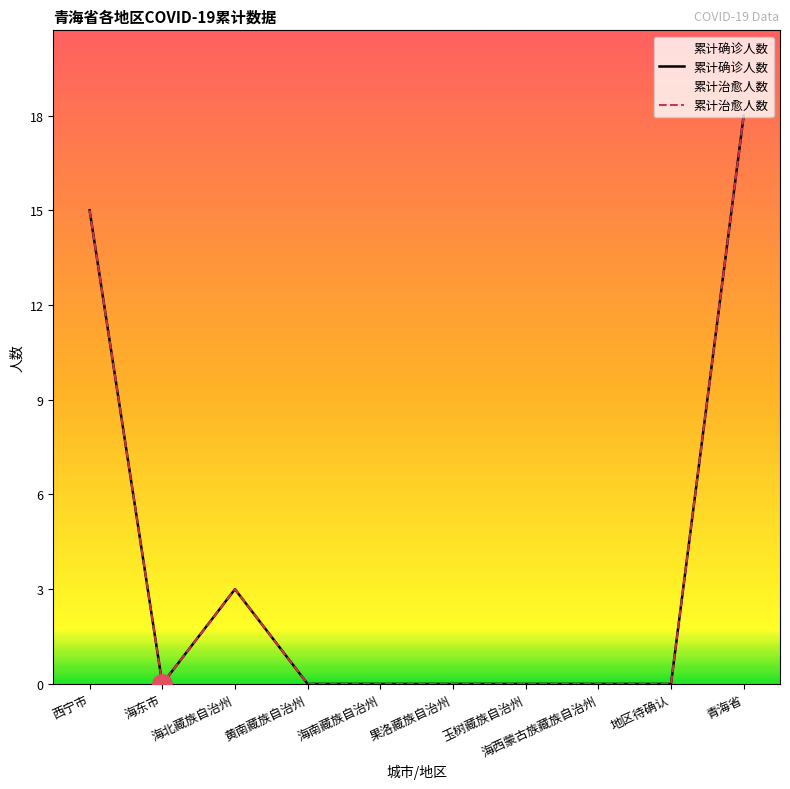

Rank the series by their maximum value, from highest to lowest.

累计确诊人数, 累计治愈人数